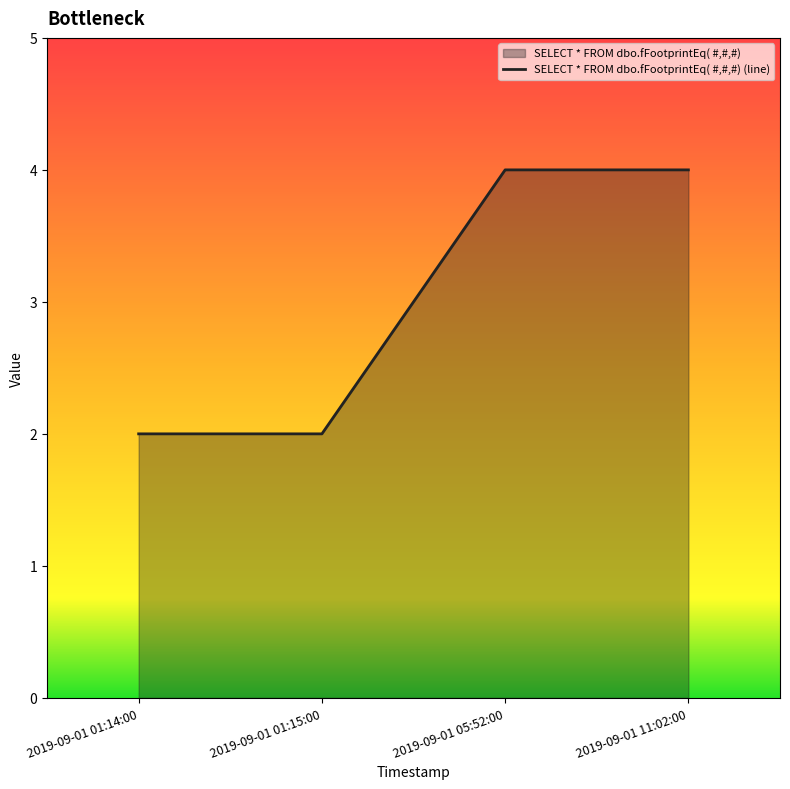

The value at 2019-09-01 05:52:00 is 7. True or false?

False